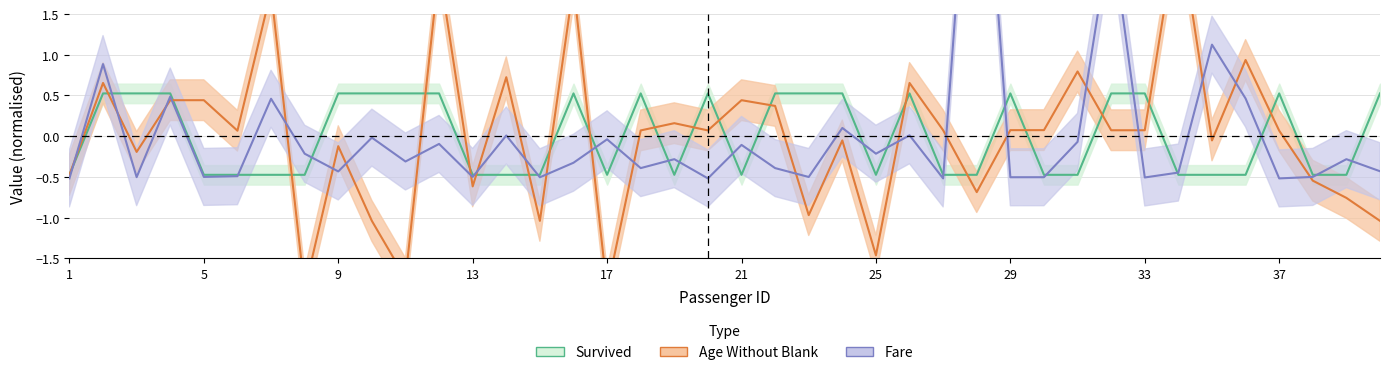

How many data points does each series have?

40